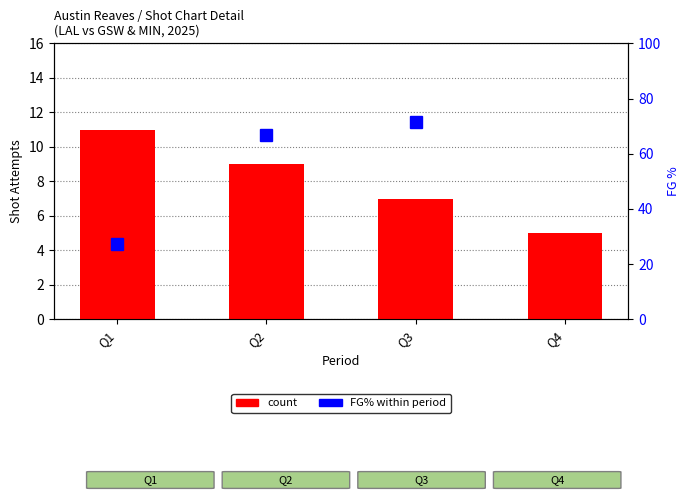

At which category does the chart reach its peak across all series?

Q4